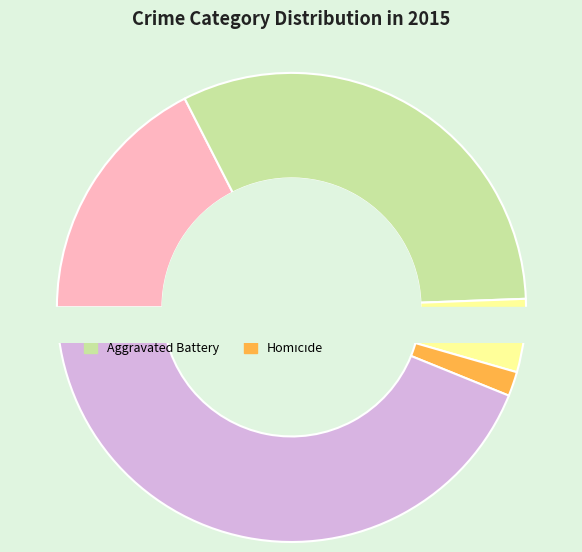

How many segments does this pie chart have?

5